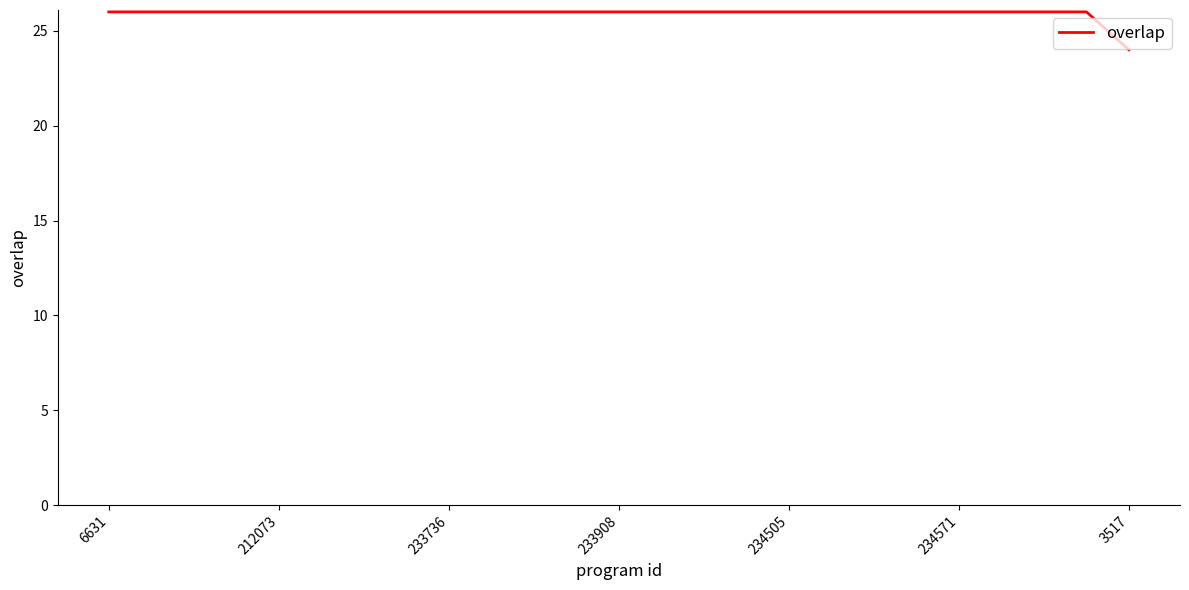

Reading left to right, transcribe all the data shown in this chart.

26	26	26	26	26	26	26	26	26	26	26	26	26	26	26	26	26	26	26	26	26	26	26	26	24